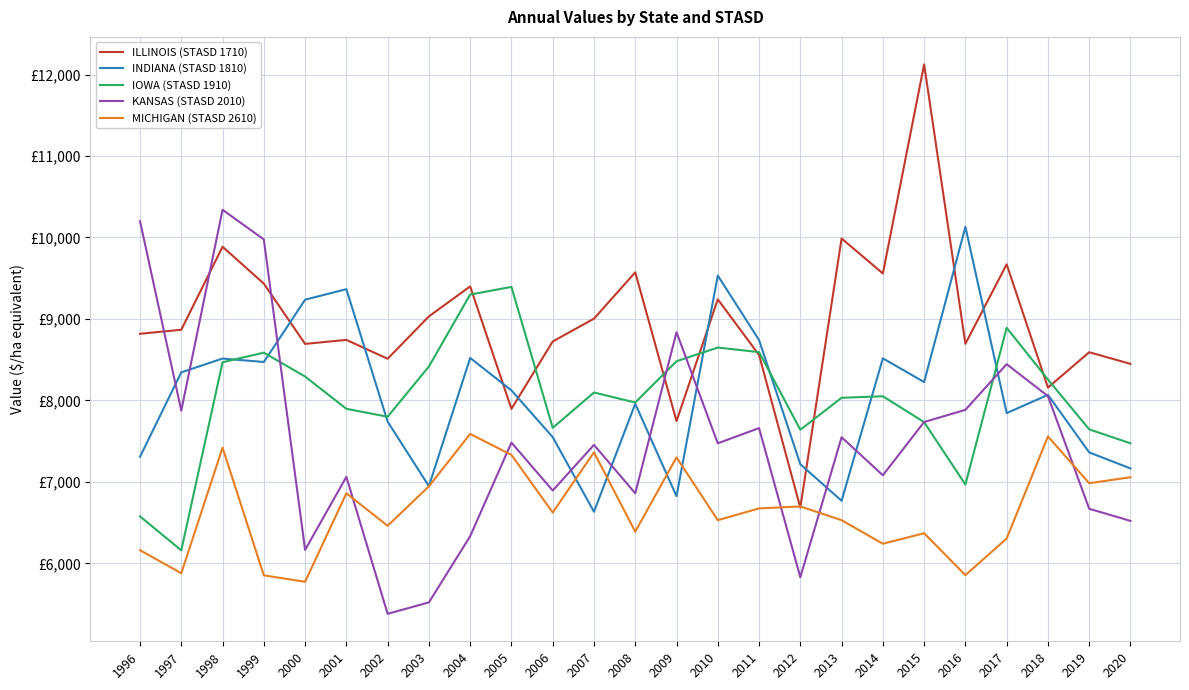

What is the sum of all ILLINOIS (STASD 1710) values?

224032.0